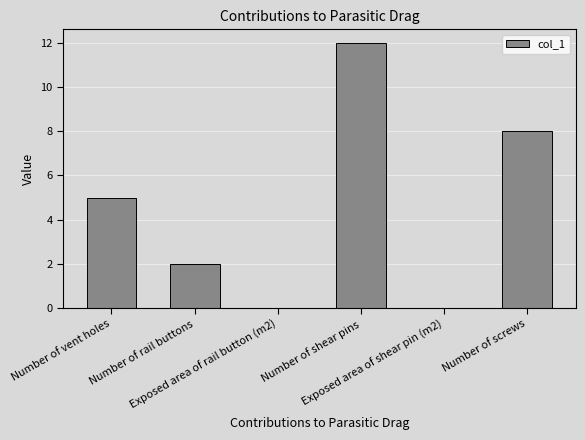

What is the greatest value displayed?

12.0